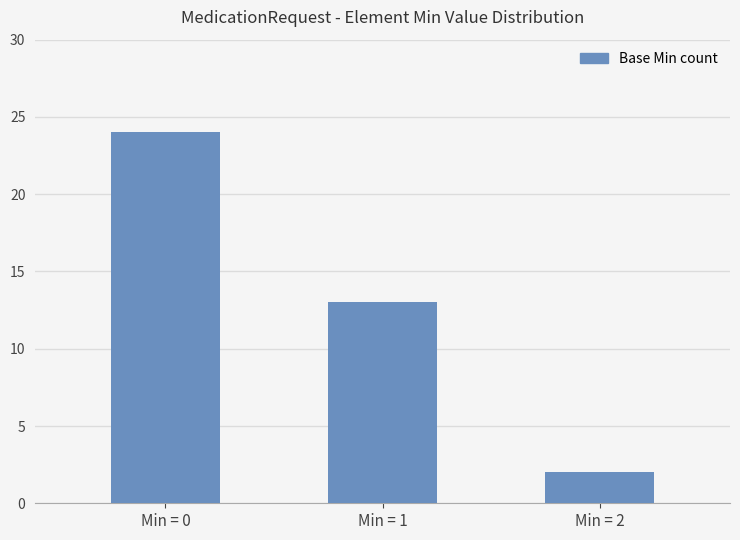

List the labels in order of value, smallest first.

Min = 2, Min = 1, Min = 0